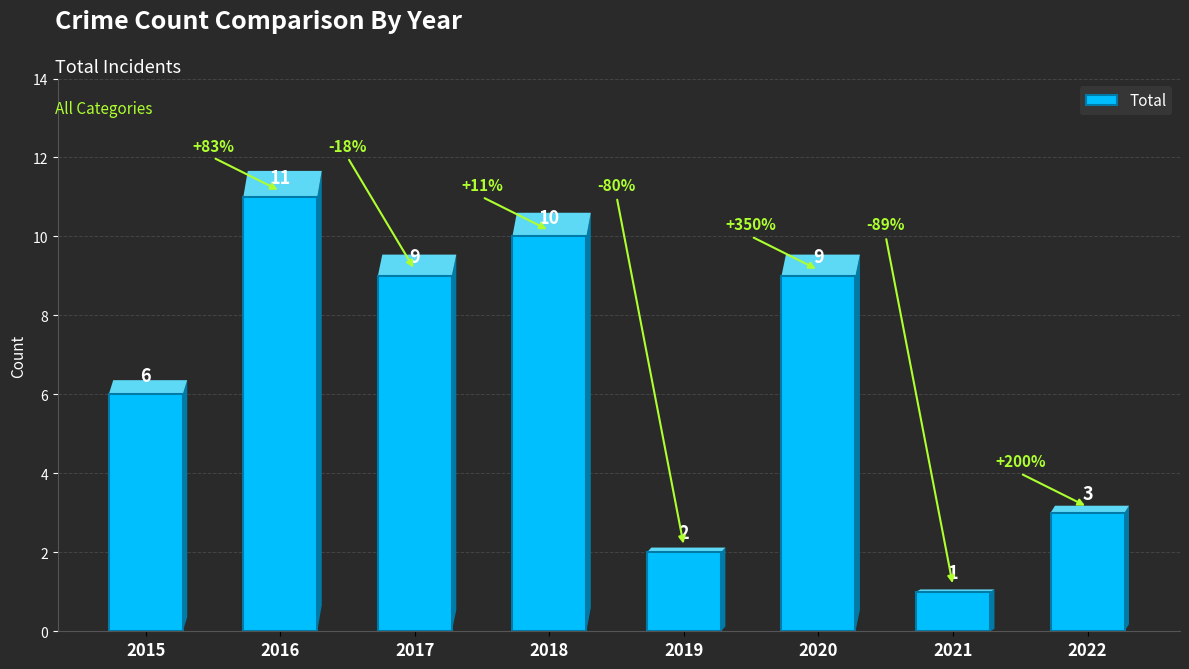

The value at 2020 is 9. True or false?

True